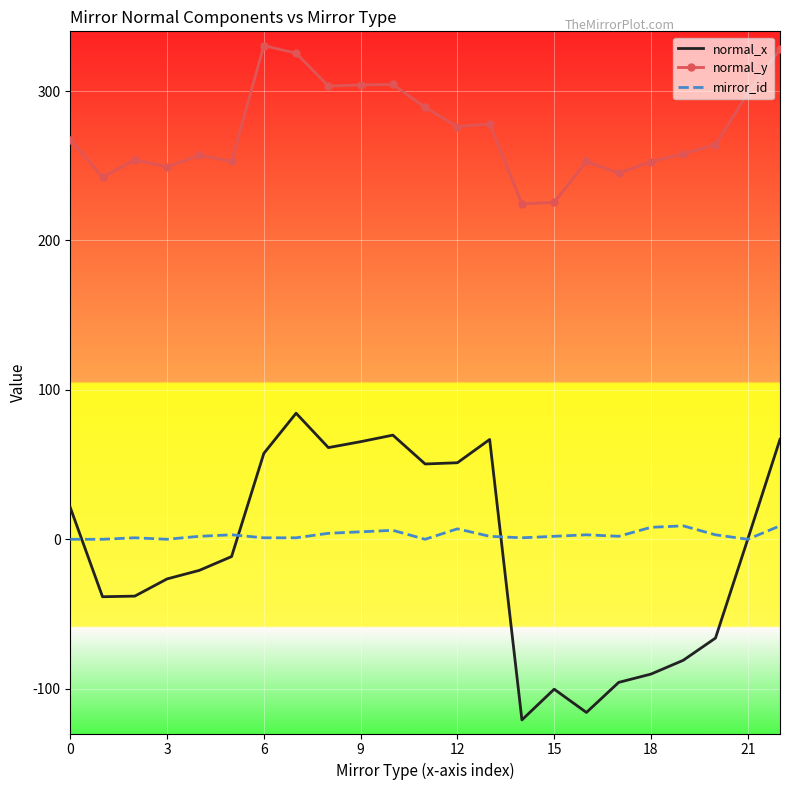

What is the sum of all normal_x values?

-210.8